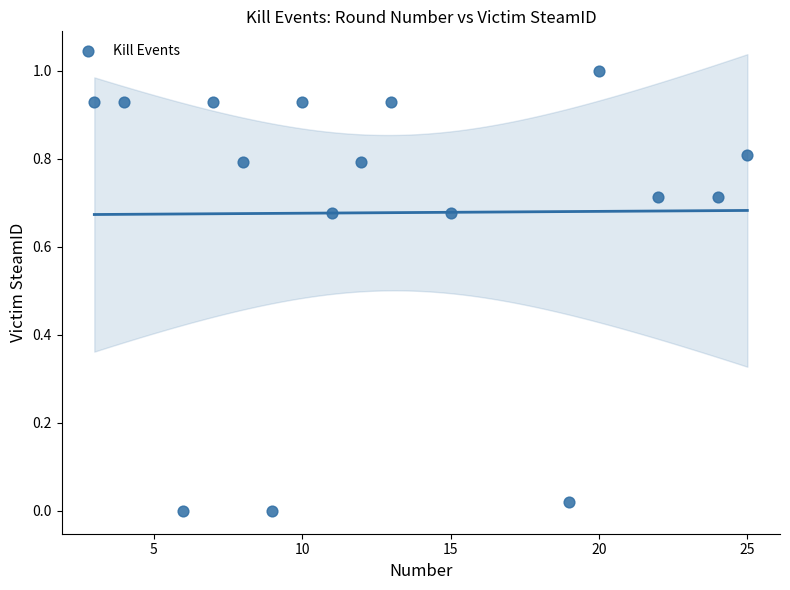

What is the range of X values (max minus min)?

22.0